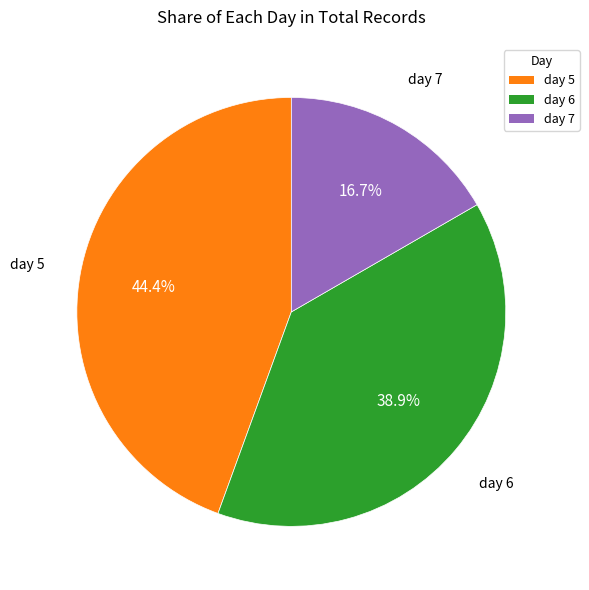

To the nearest percent, what is the difference between the largest and smallest slice percentages?

28%